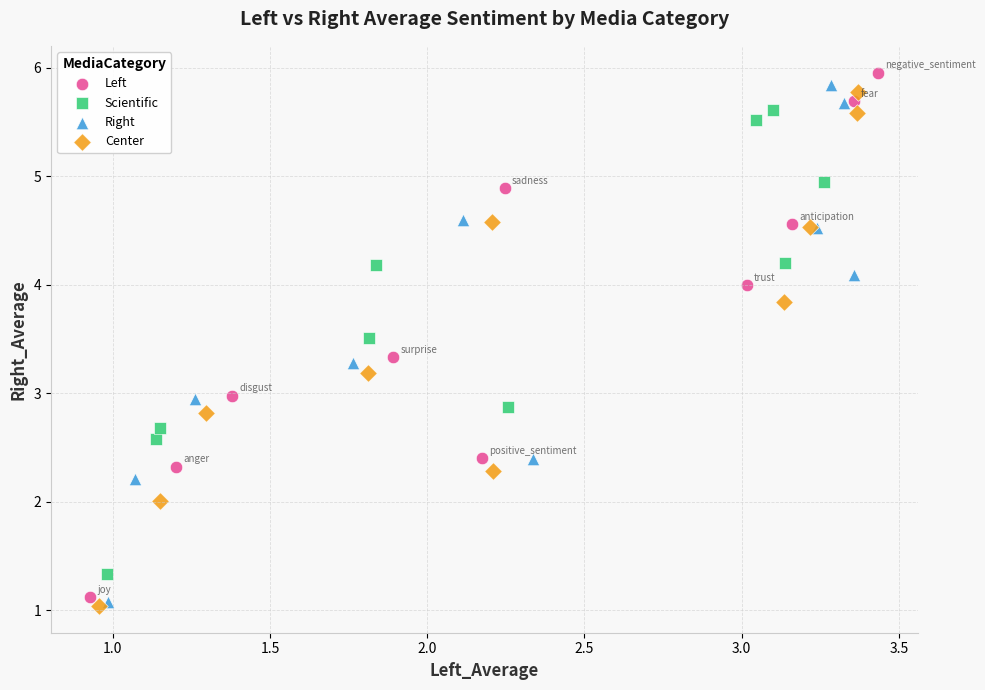

Which series has the widest spread of Y values?

Left